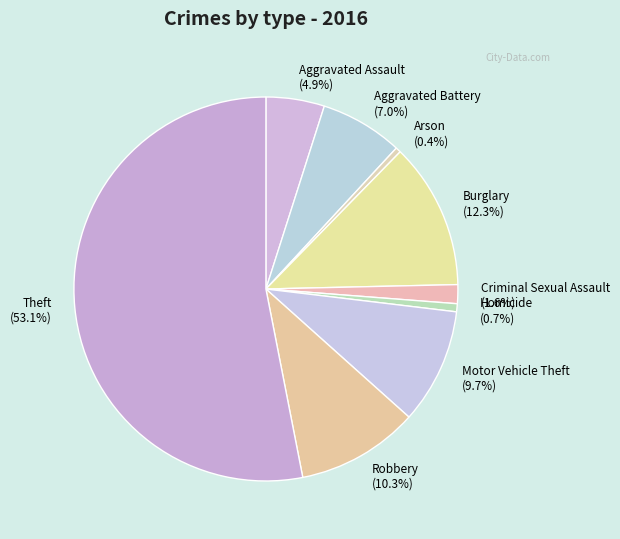

What is the majority slice?

Theft